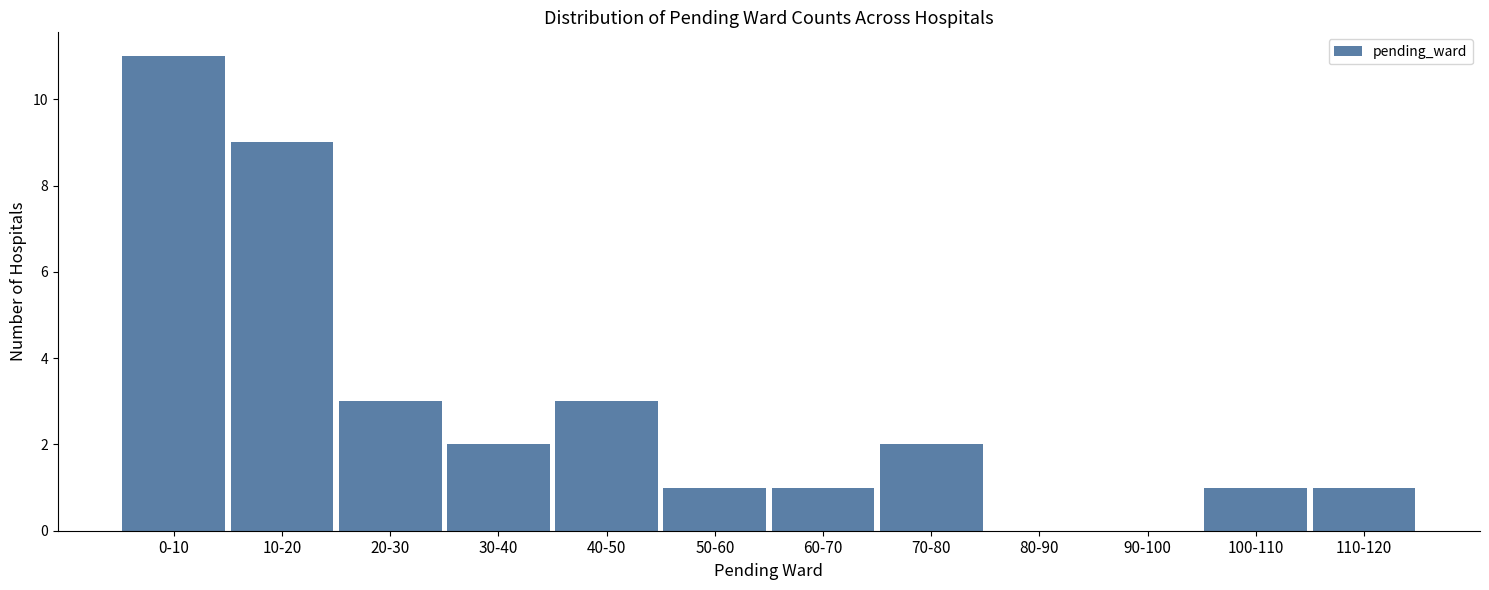

Reading right to left, extract all data points from this chart.

110-120=1	100-110=1	90-100=0	80-90=0	70-80=2	60-70=1	50-60=1	40-50=3	30-40=2	20-30=3	10-20=9	0-10=11